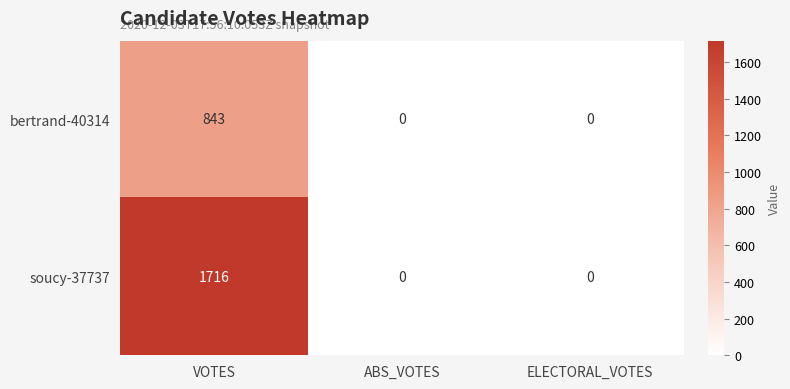

The value of bertrand-40314 at VOTES is 843. True or false?

True